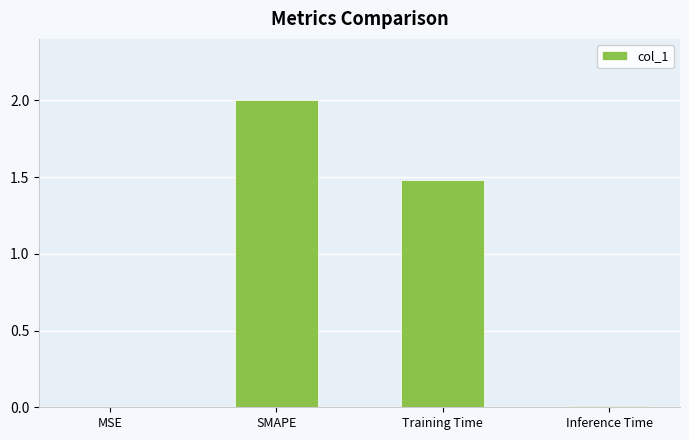

The chart shows a value of 2.0 at SMAPE. True or false?

True